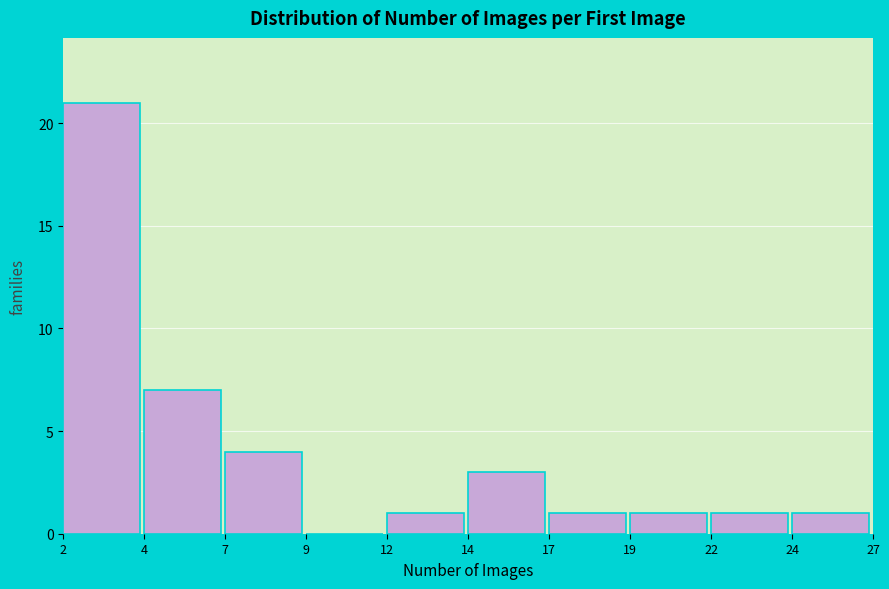

Reading left to right, transcribe all the data shown in this chart.

2=21	4=7	7=4	9=0	12=1	14=3	17=1	19=1	22=1	24=1